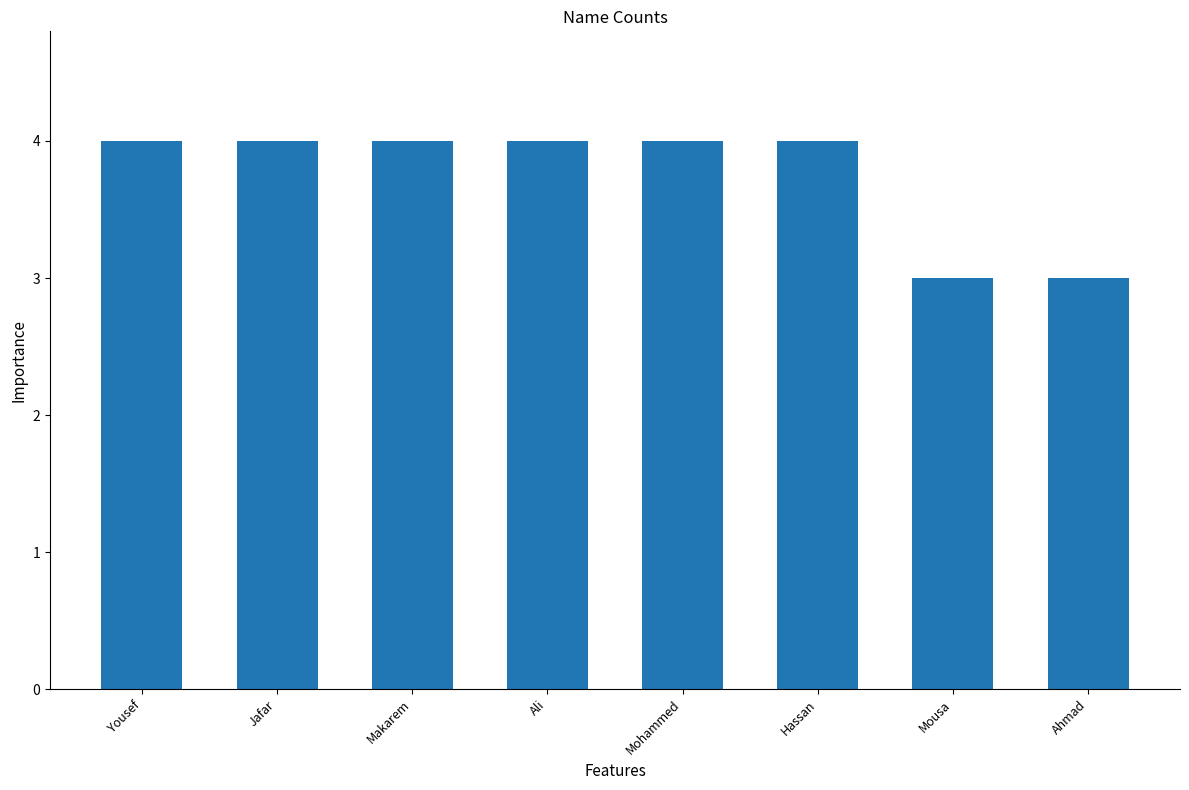

What is the difference between the second highest and second lowest values?

1